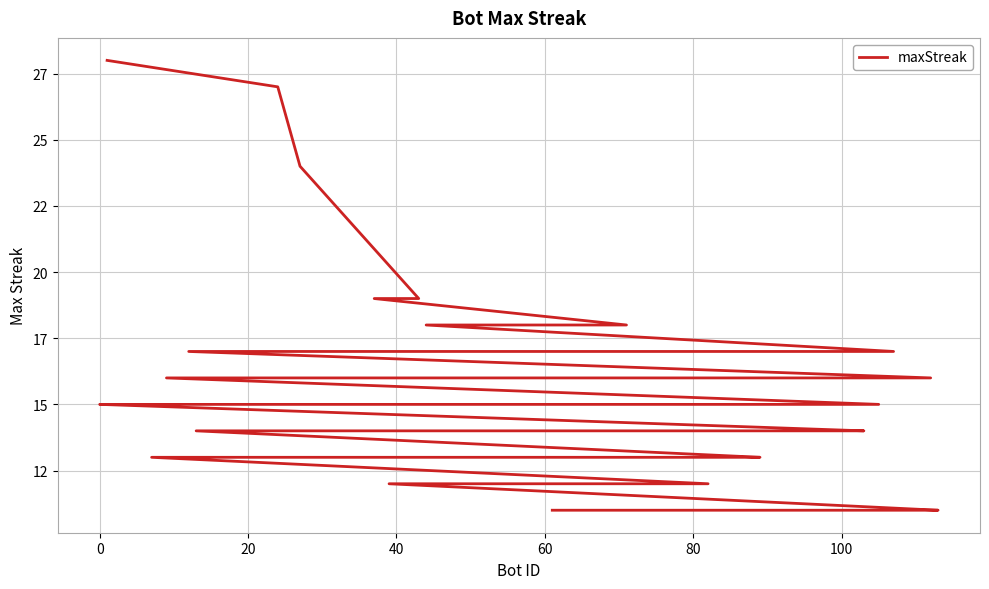

Is this an area chart (filled region under the line)?

No